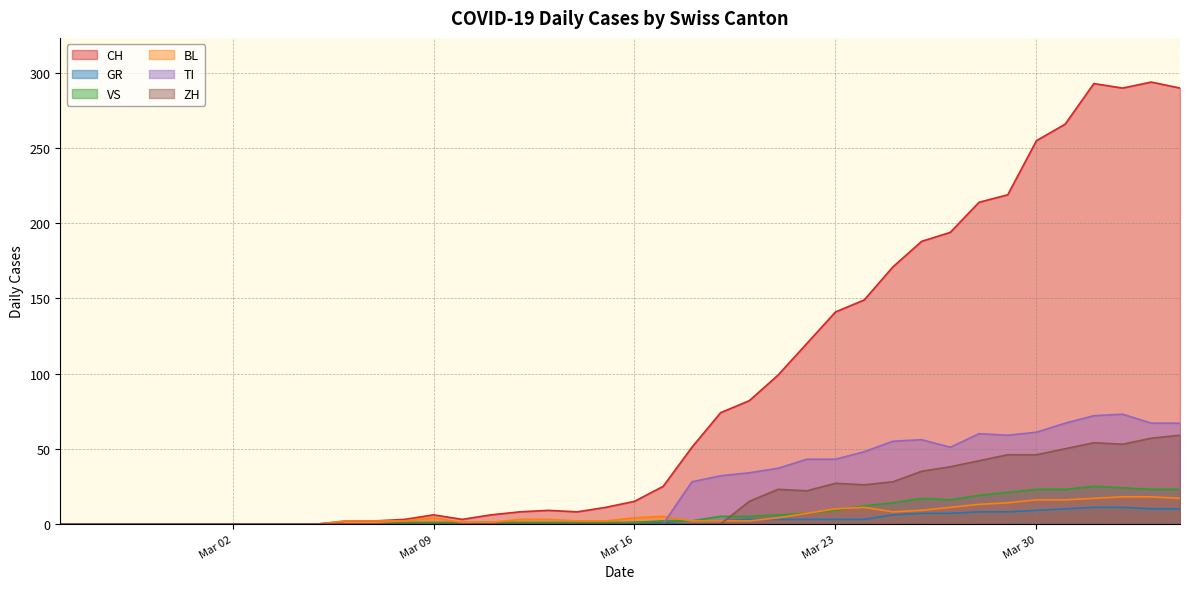

At which category does the chart reach its peak across all series?

2020-04-03